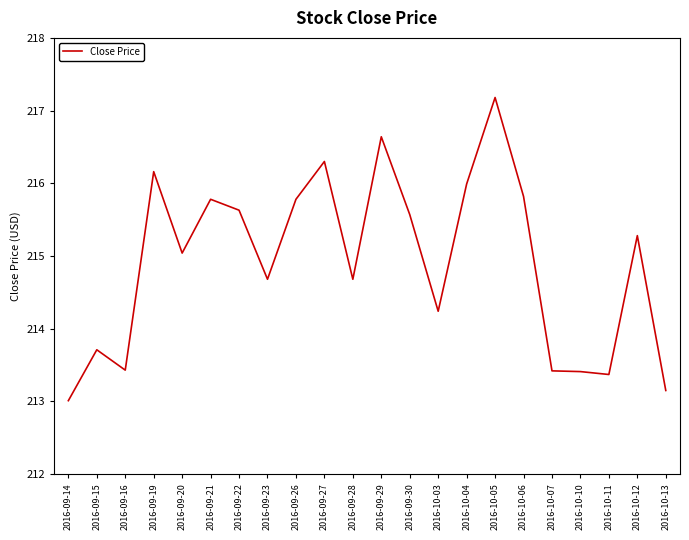

Is it true that the value at 2016-09-28 is 55.2?

False